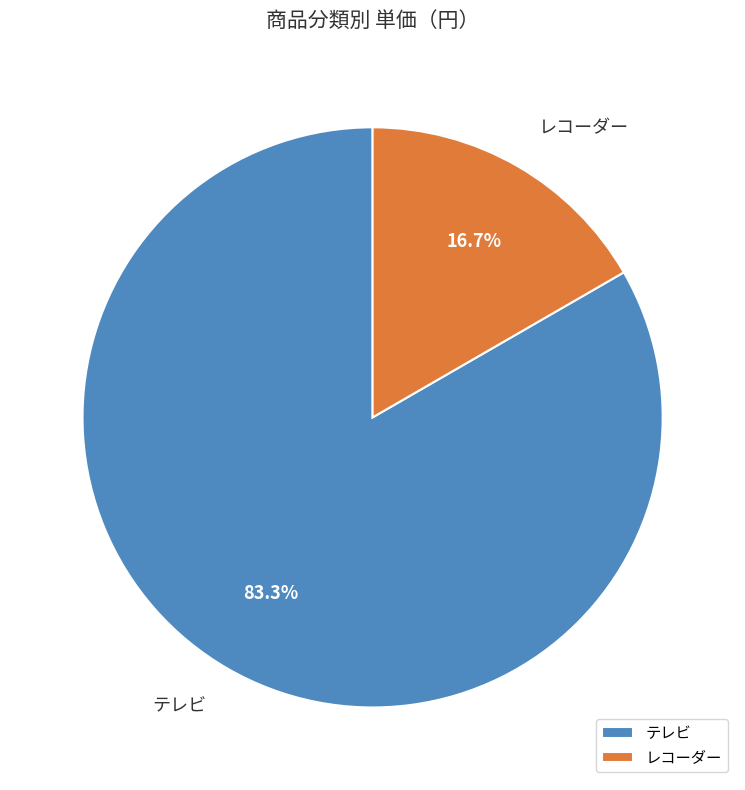

How many segments does this pie chart have?

2